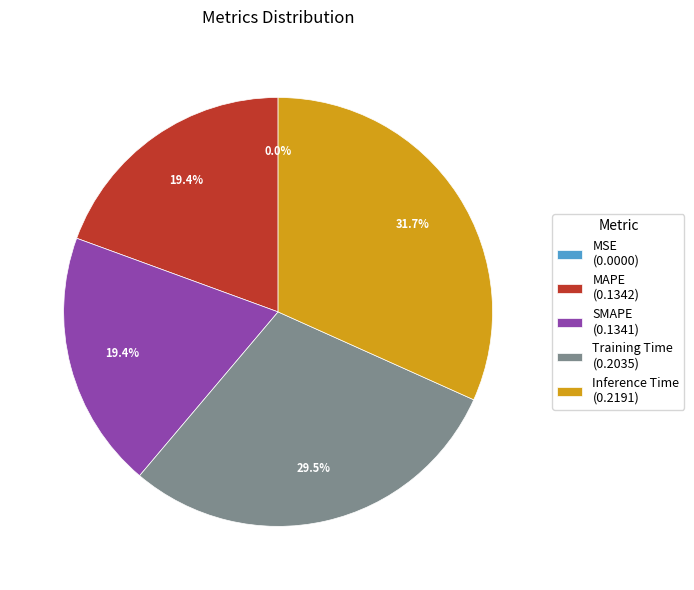

What percentage is NOT represented by MAPE?

80.6%